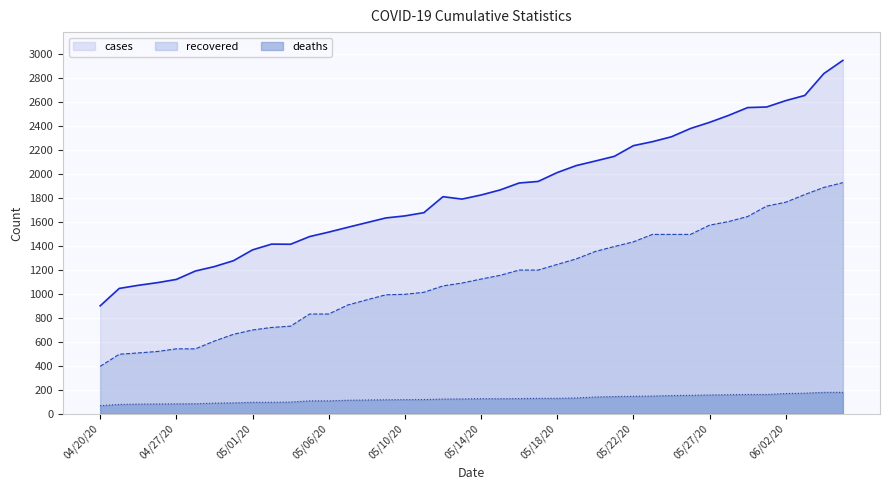

What is the label of the 31st point from the right?

05/02/20